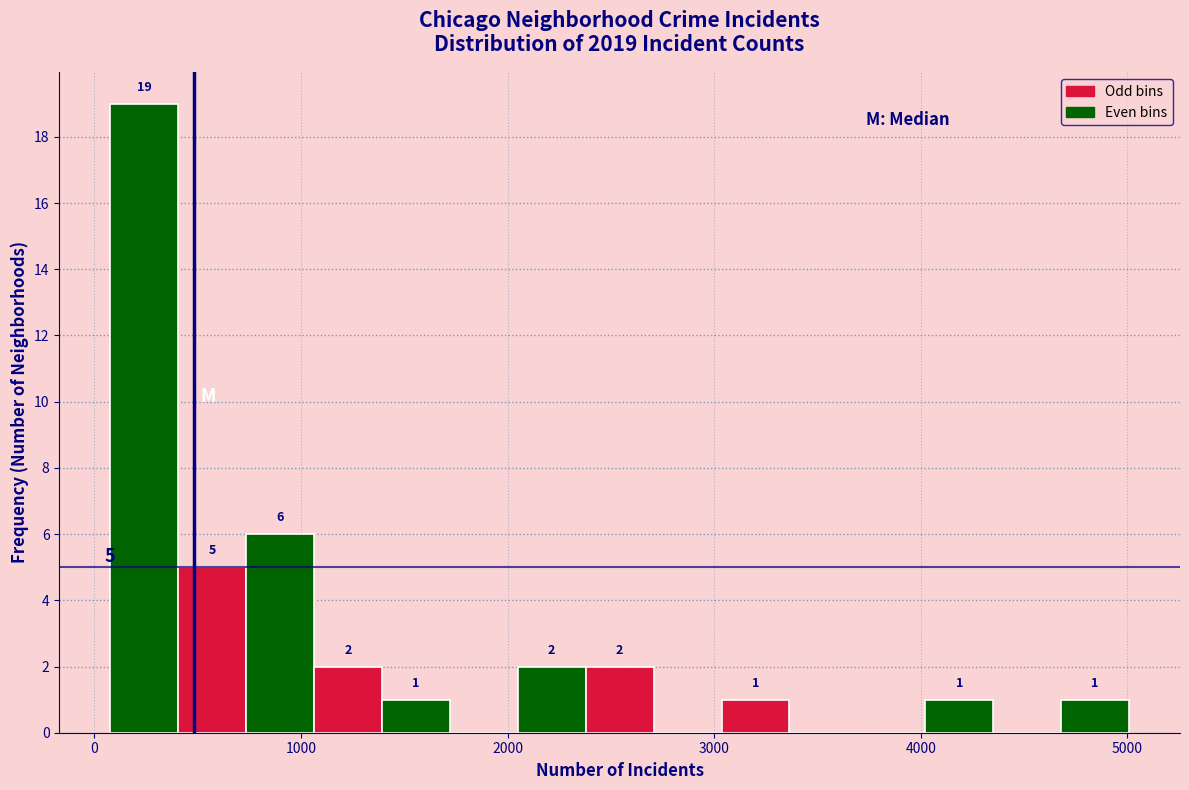

Around what value on the x-axis is the tallest bar? Give the approximate position of its centre, as read against the axis.

200